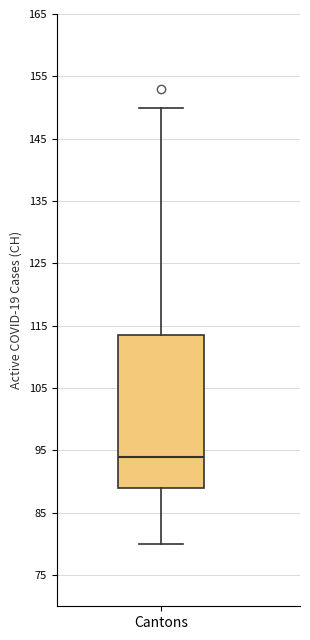

Read this box plot against the y-axis: the position of the median line, the range covered by the box, and the ends of both whiskers. The values are not printed on the chart, so give them approximately, as read against the axis.

median 94, box 89 to 114, whiskers 80 to 150